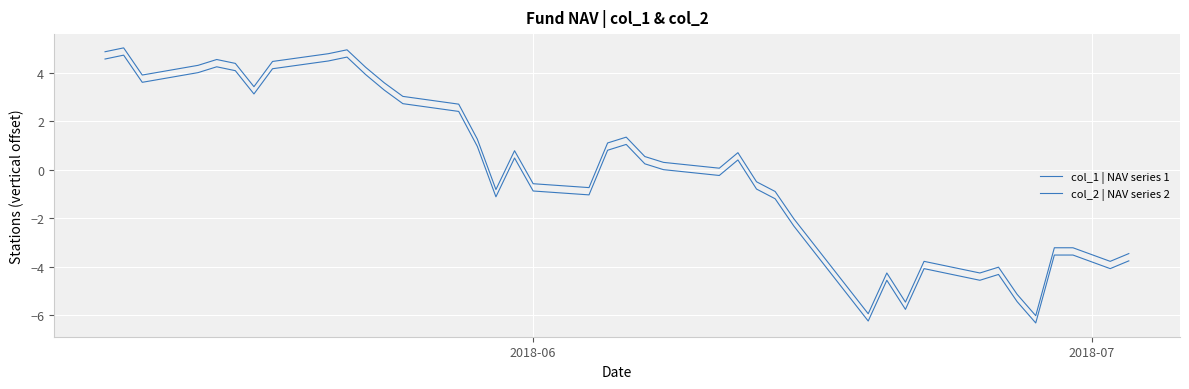

Does the chart display data point markers on the line(s)?

No